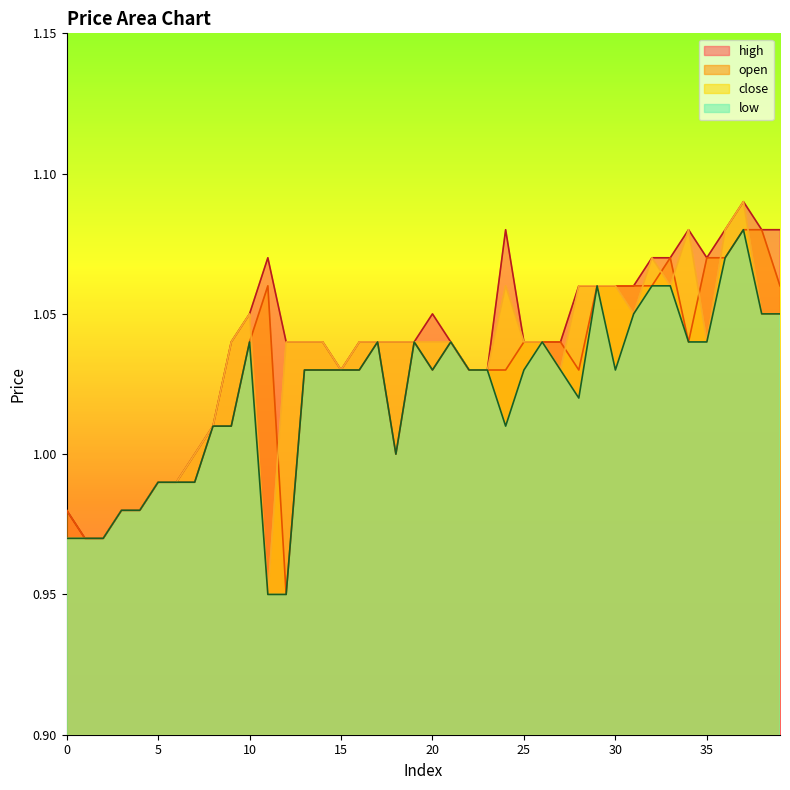

What is the difference between the second highest and minimum values in the high series?

0.1